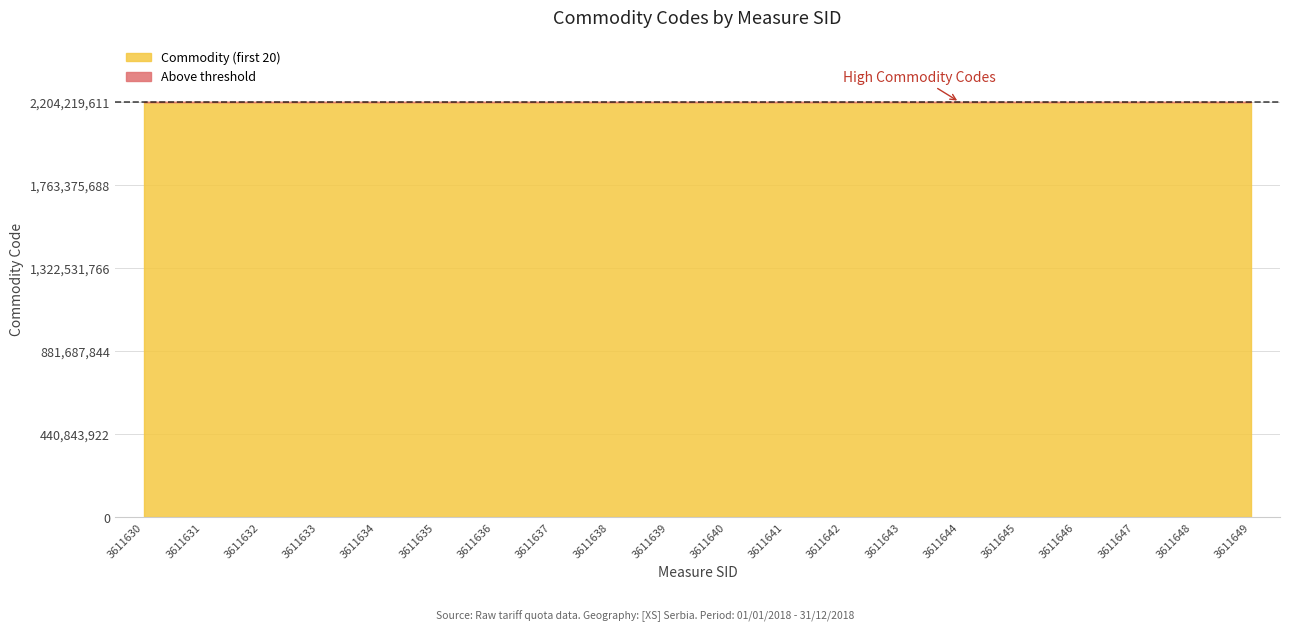

Where is the data nearest to the value 2204164455?

3611634